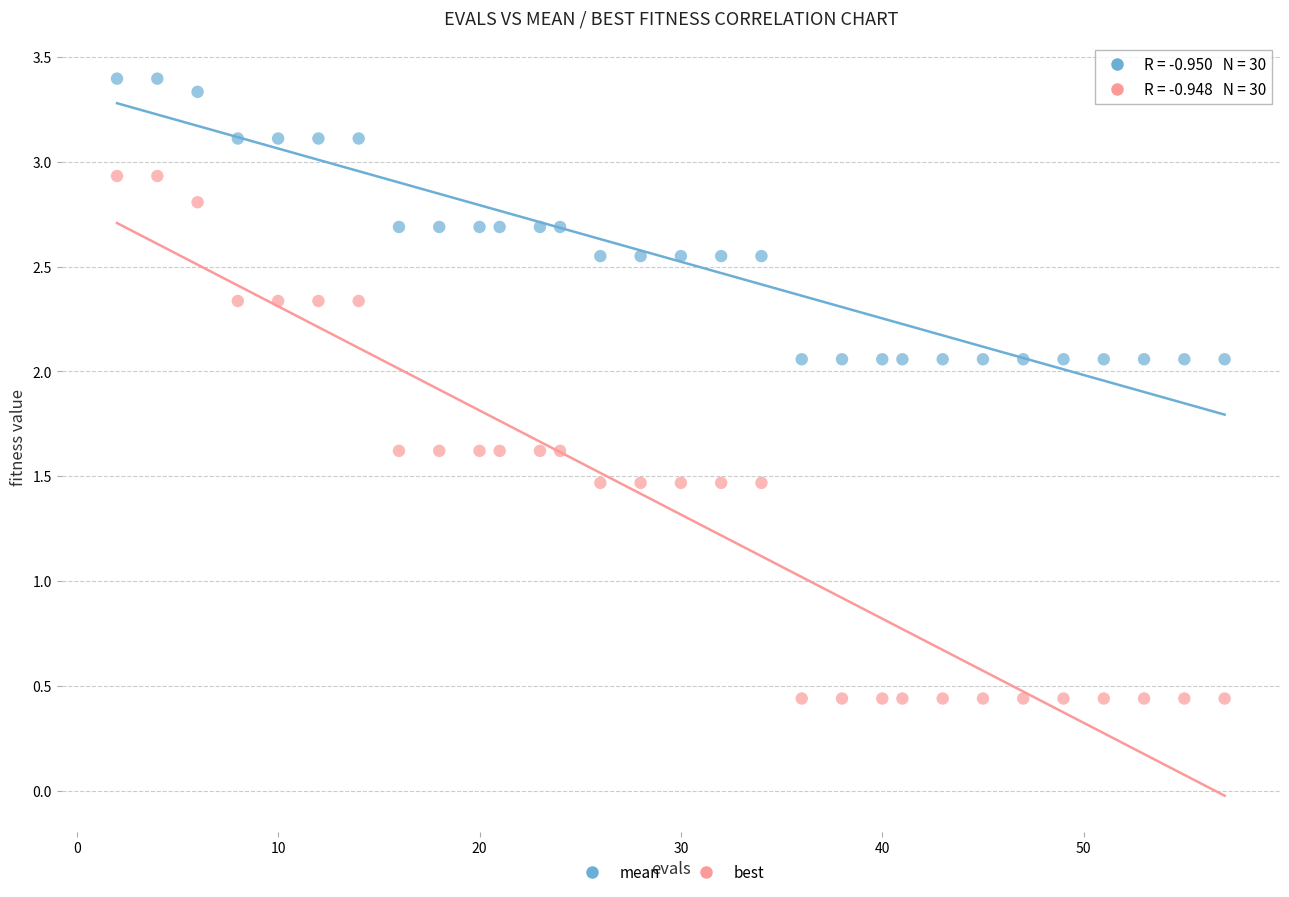

Across all data points, what is the range of Y values (max minus min)?

3.0